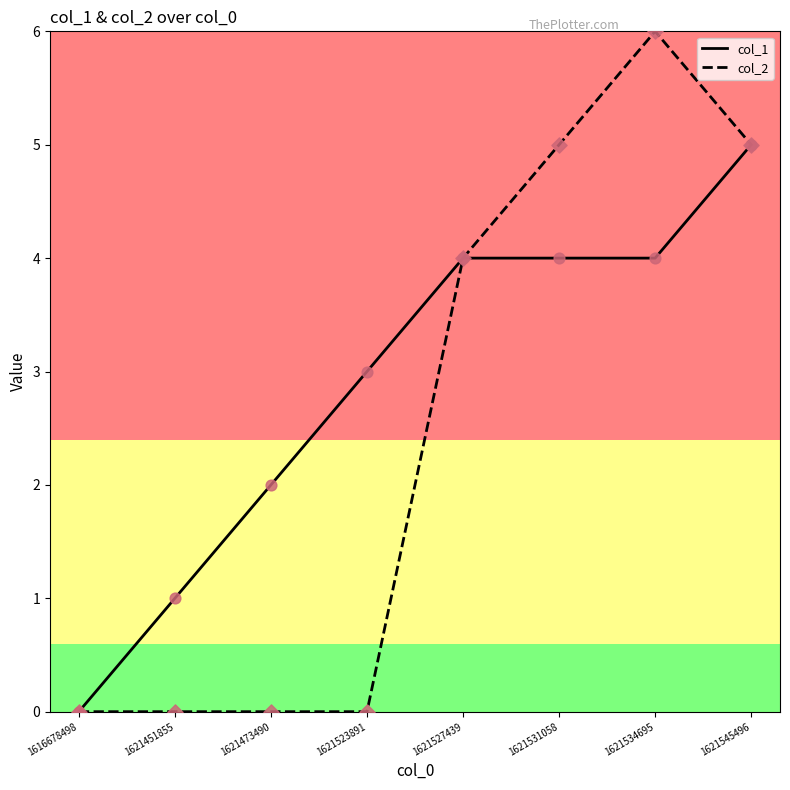

Which series has the largest total across all categories?

col_1